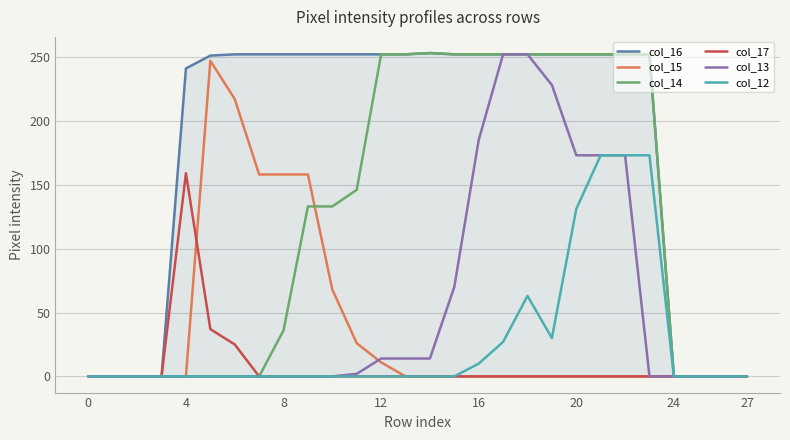

What is the maximum value shown in the chart?

253